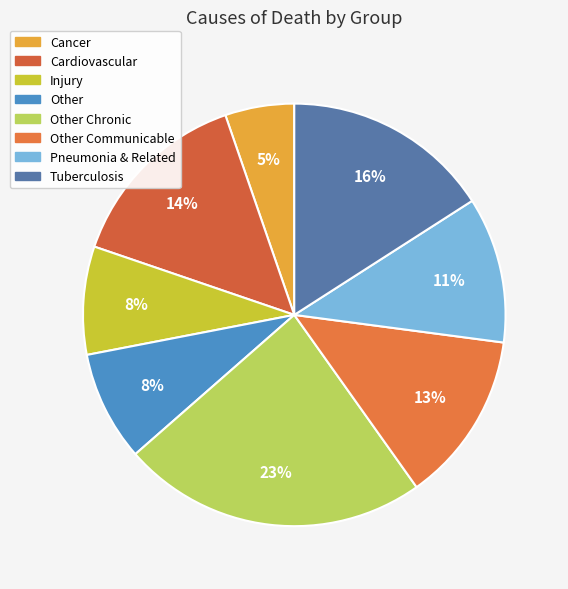

Rank the categories by value from highest to lowest.

Other Chronic, Tuberculosis, Cardiovascular, Other Communicable, Pneumonia & Related, Other, Injury, Cancer